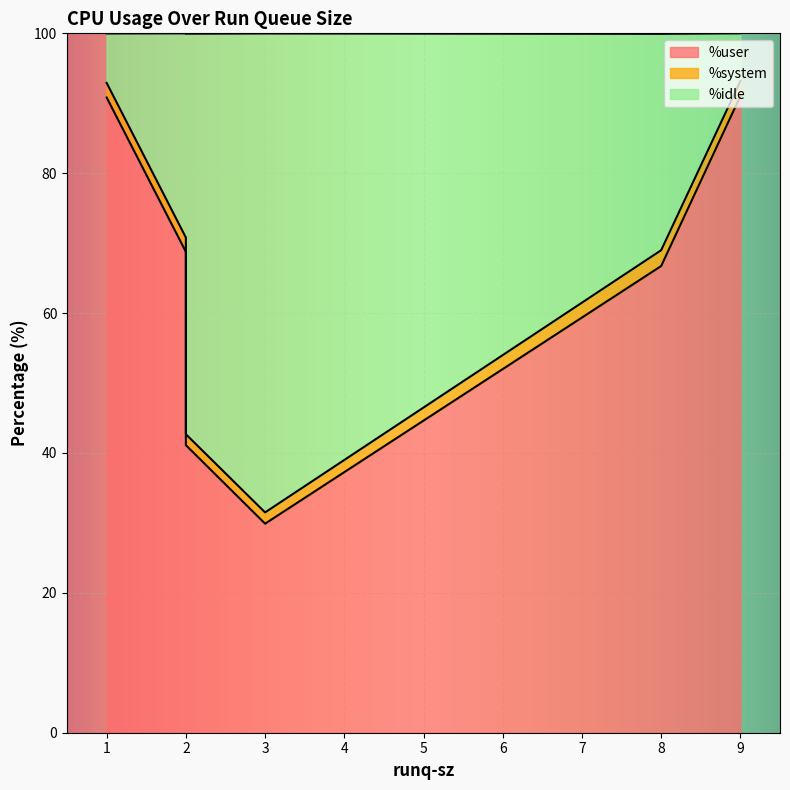

Reading left to right, what are all the values shown in this chart?

%user: 2=68.8	3=29.9	8=66.7	1=90.8	9=91.0	2=41.1
%system: 2=2.0	3=1.6	8=2.3	1=2.1	9=2.1	2=1.6
%idle: 2=29.2	3=68.5	8=30.9	1=7.1	9=6.8	2=57.3